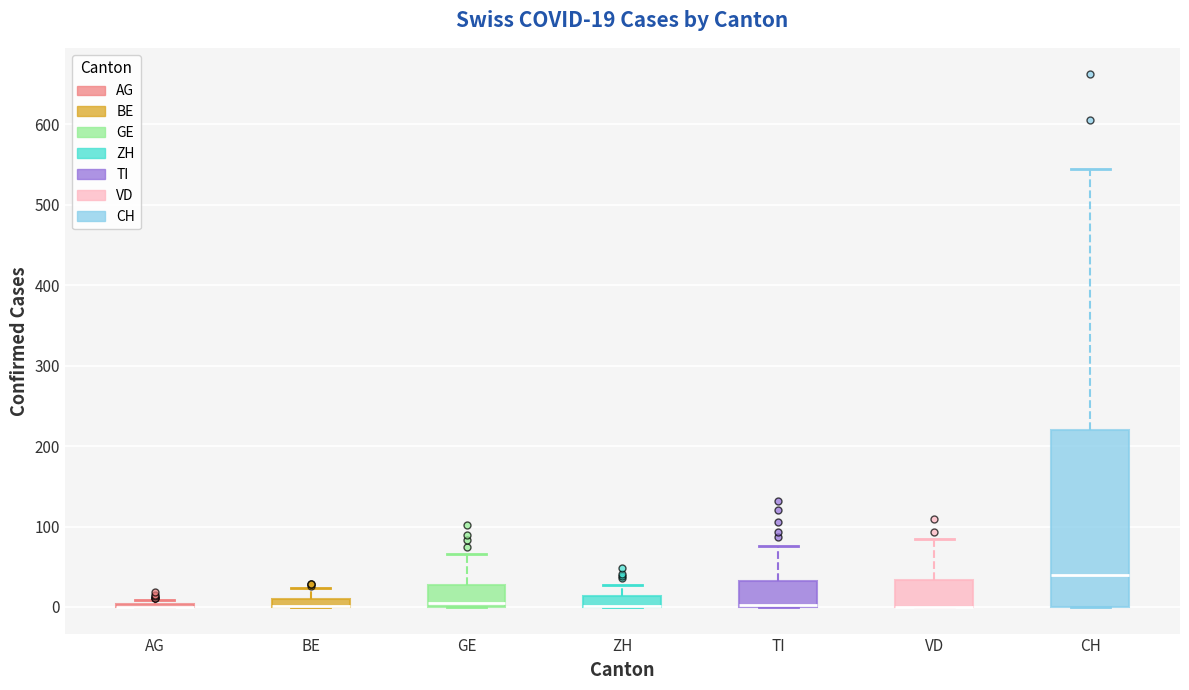

Comparing the boxes themselves (not the whiskers), which one is the tallest?

CH